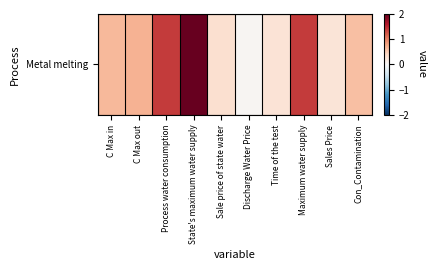

True or false: the data shows 0.6 at Con_Contamination.

True